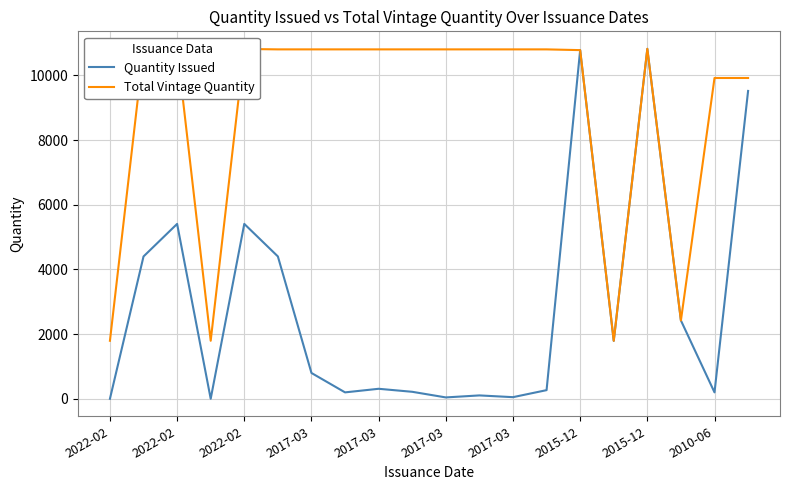

List the series in order of their overall mean, highest first.

Total Vintage Quantity, Quantity Issued